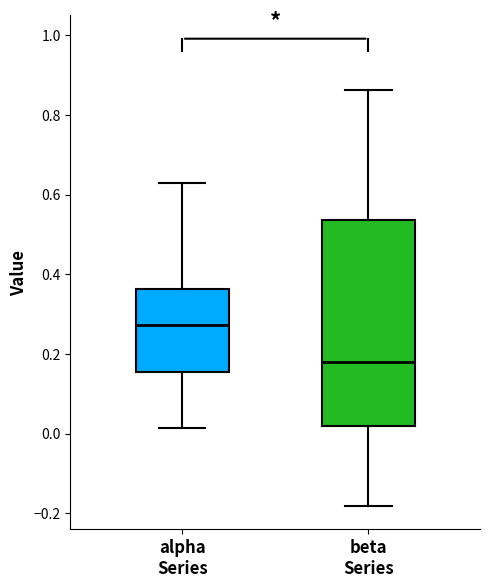

Reading left to right, transcribe this box plot: for each box, give where its median line is, the range the box spans, and where its two whiskers end, as read against the y-axis. The values are not printed on the chart, so give them approximately, as read against the axis.

alpha Series: median 0.28, box 0.16 to 0.36, whiskers 0.02 to 0.62
beta Series: median 0.18, box 0.02 to 0.54, whiskers -0.18 to 0.86